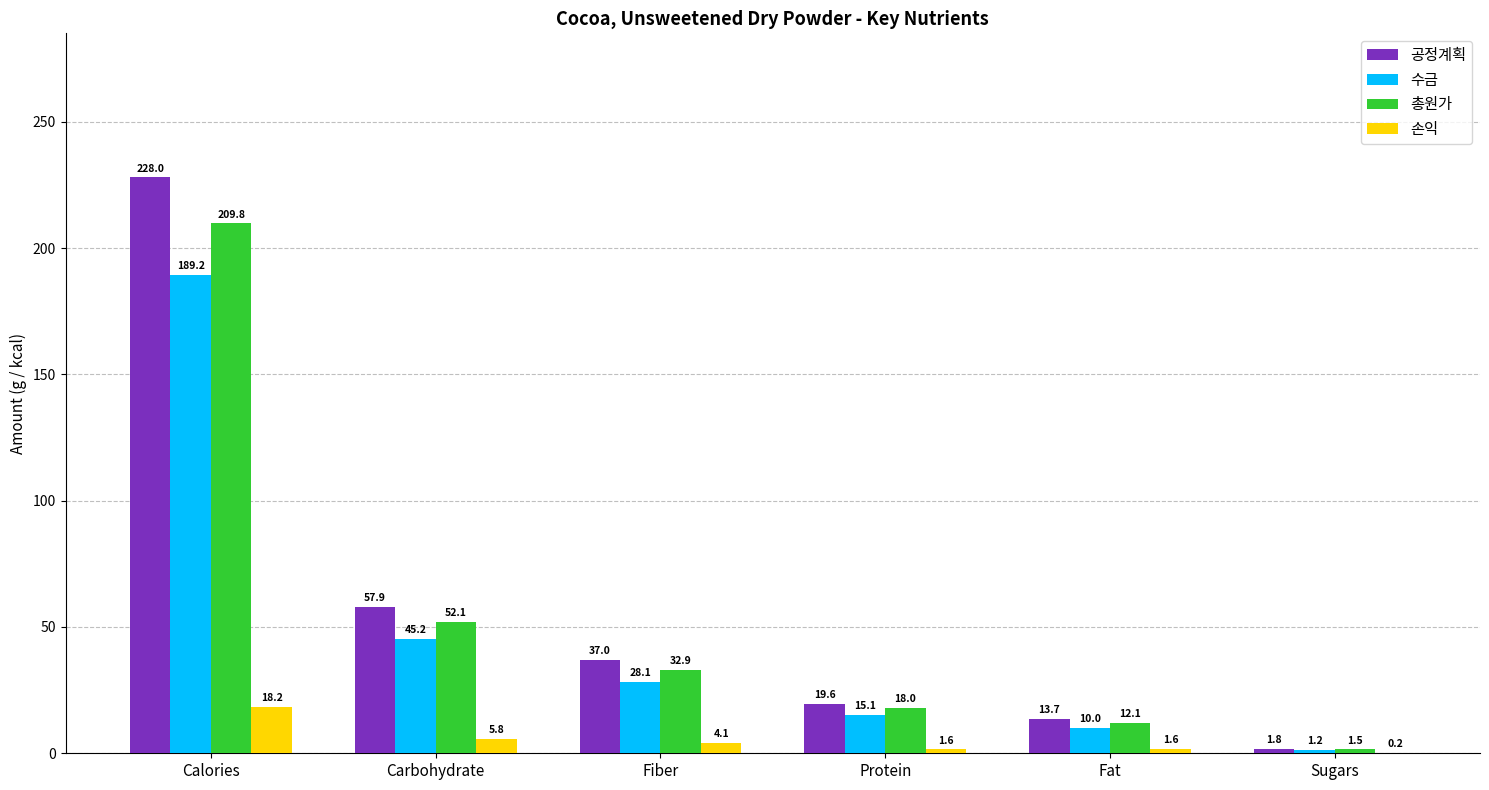

Which series has the largest range (max minus min)?

공정계획